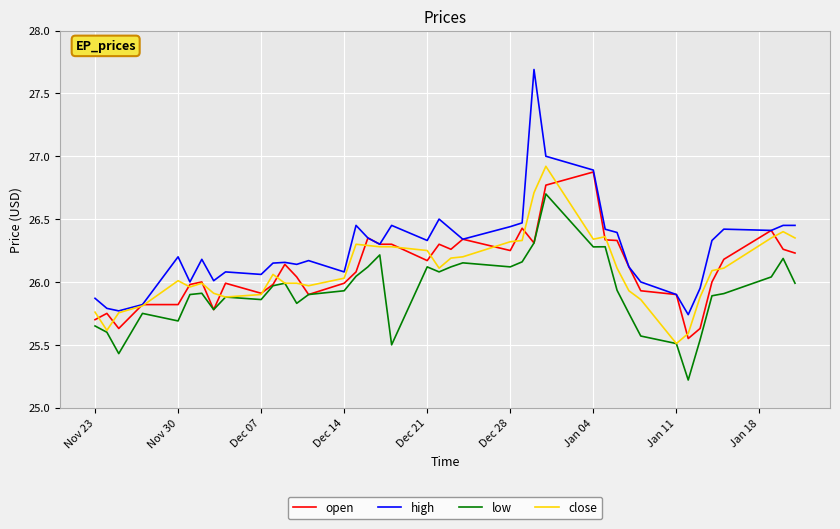

How many series are shown in this chart?

4